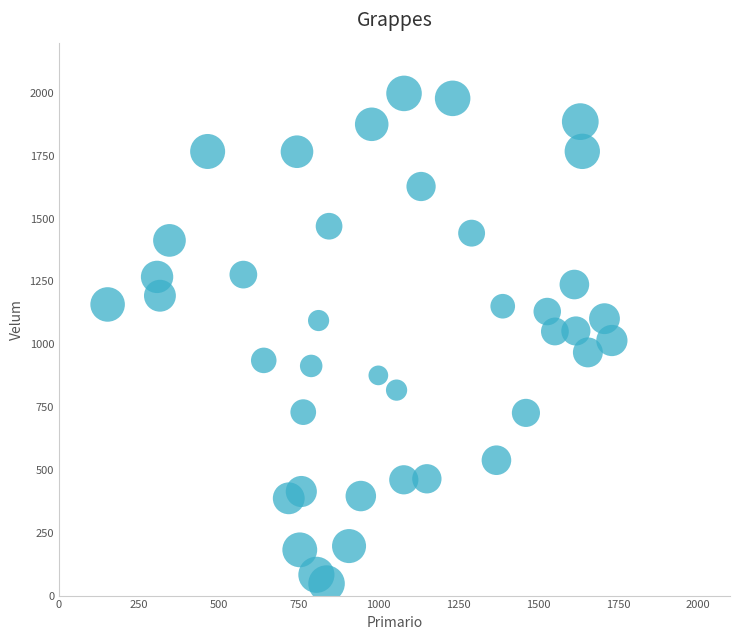

What is the range of X values (max minus min)?

1578.3